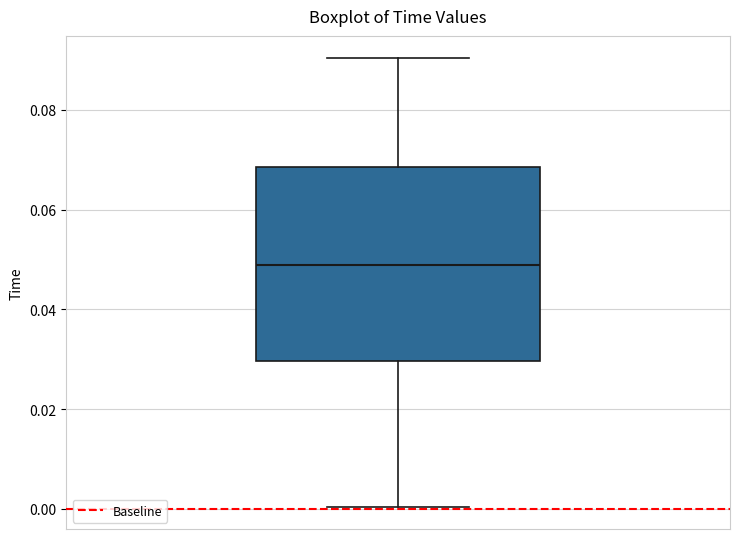

Where does the lower whisker of the box end on the y-axis? The values are not printed on the chart, so give them approximately, as read against the axis.

0.000